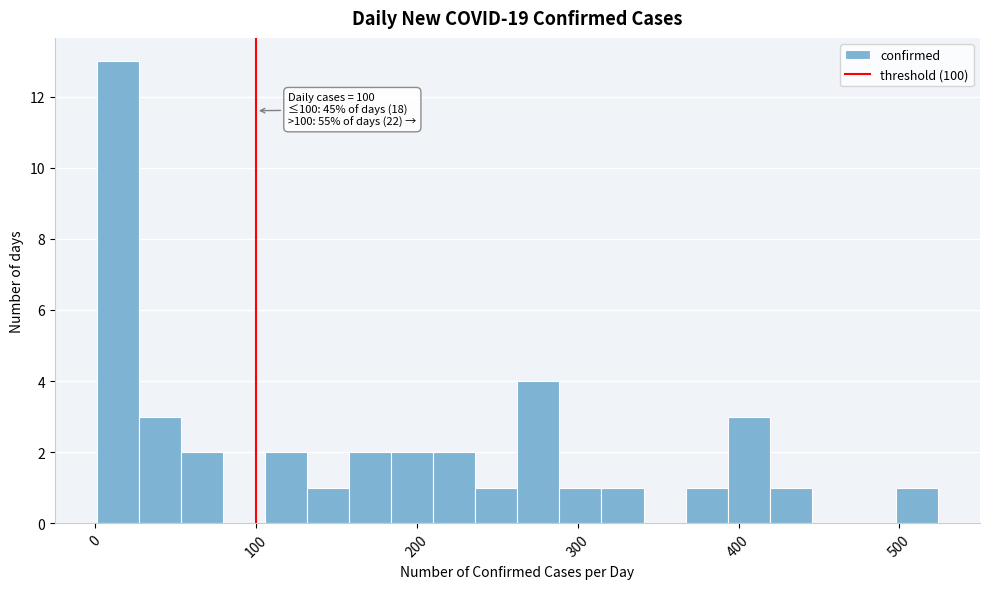

Around what value on the x-axis is the tallest bar? Give the approximate position of its centre, as read against the axis.

10